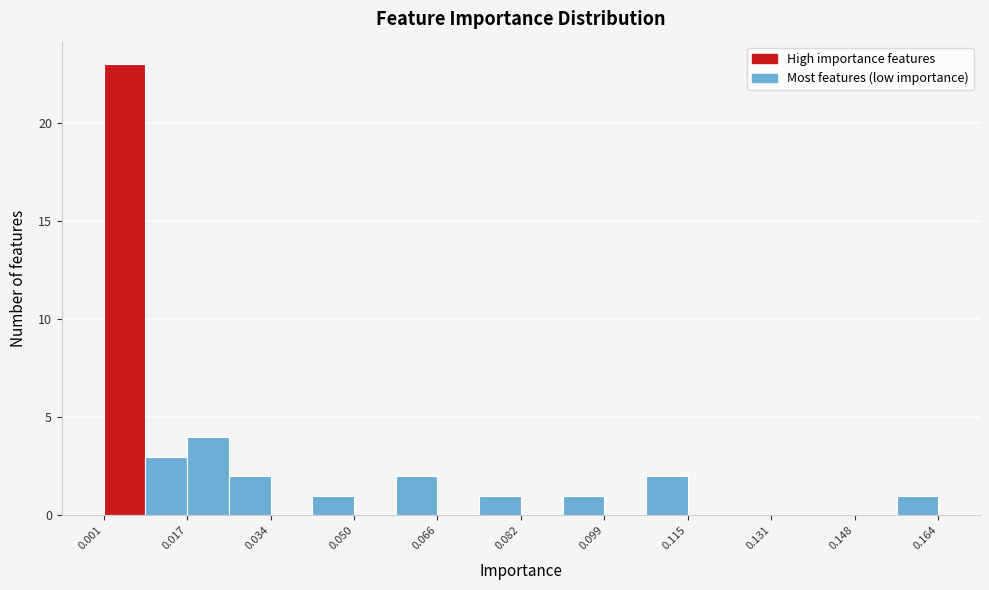

Reading left to right, transcribe this chart: for each bar, give the range it covers on the x-axis and its height. Neither the bar edges nor the heights are printed on the chart, so give them approximately, as read against the axes.

0.002 to 0.010: 23
0.010 to 0.018: 3
0.018 to 0.026: 4
0.026 to 0.034: 2
0.034 to 0.042: 0
0.042 to 0.050: 1
0.050 to 0.058: 0
0.058 to 0.066: 2
0.066 to 0.074: 0
0.074 to 0.082: 1
0.082 to 0.090: 0
0.090 to 0.098: 1
0.098 to 0.106: 0
0.106 to 0.116: 2
0.116 to 0.124: 0
0.124 to 0.132: 0
0.132 to 0.140: 0
0.140 to 0.148: 0
0.148 to 0.156: 0
0.156 to 0.164: 1